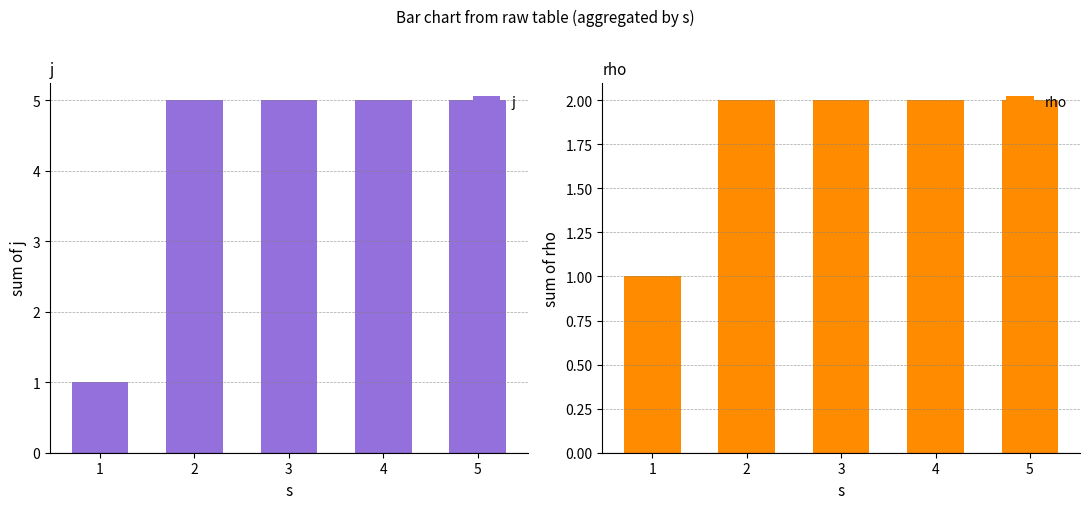

Are the bars grouped side by side (vs. stacked)?

Yes